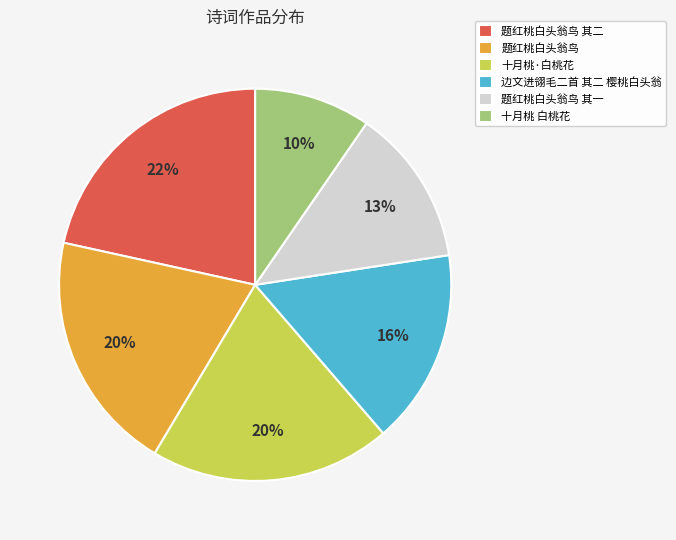

What is the ratio of the value at 题红桃白头翁鸟 其一 to the value at 边文进翎毛二首 其二 樱桃白头翁?

0.8